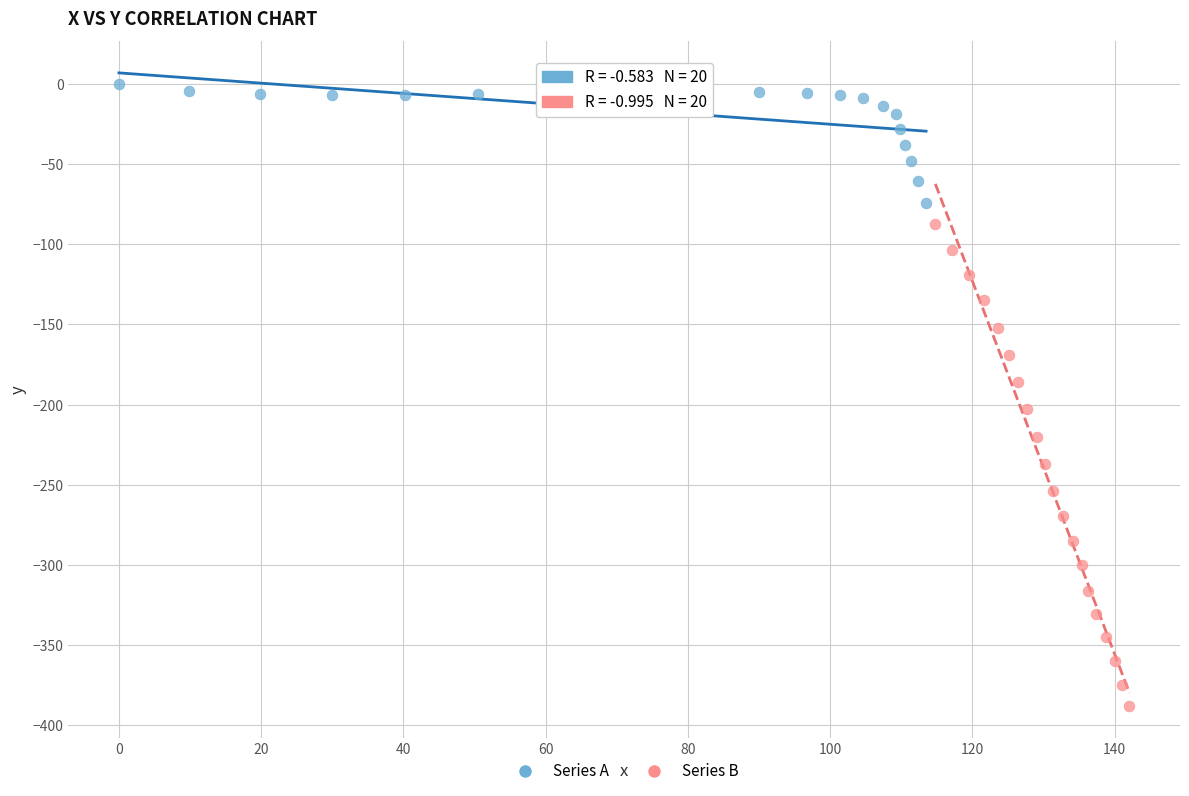

Which series contains the highest Y value?

Series A